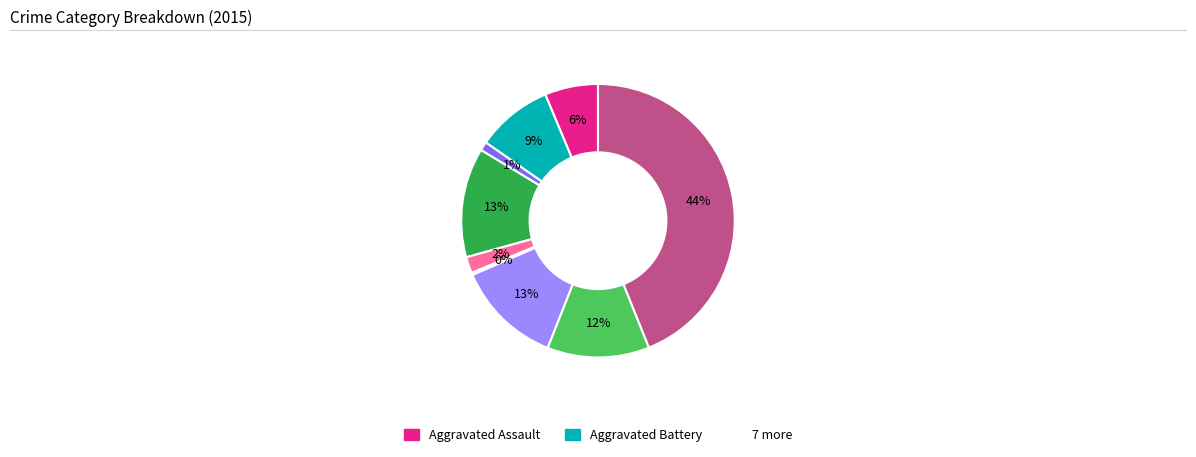

To the nearest percent, what is the difference between the largest and smallest slice percentages?

44%